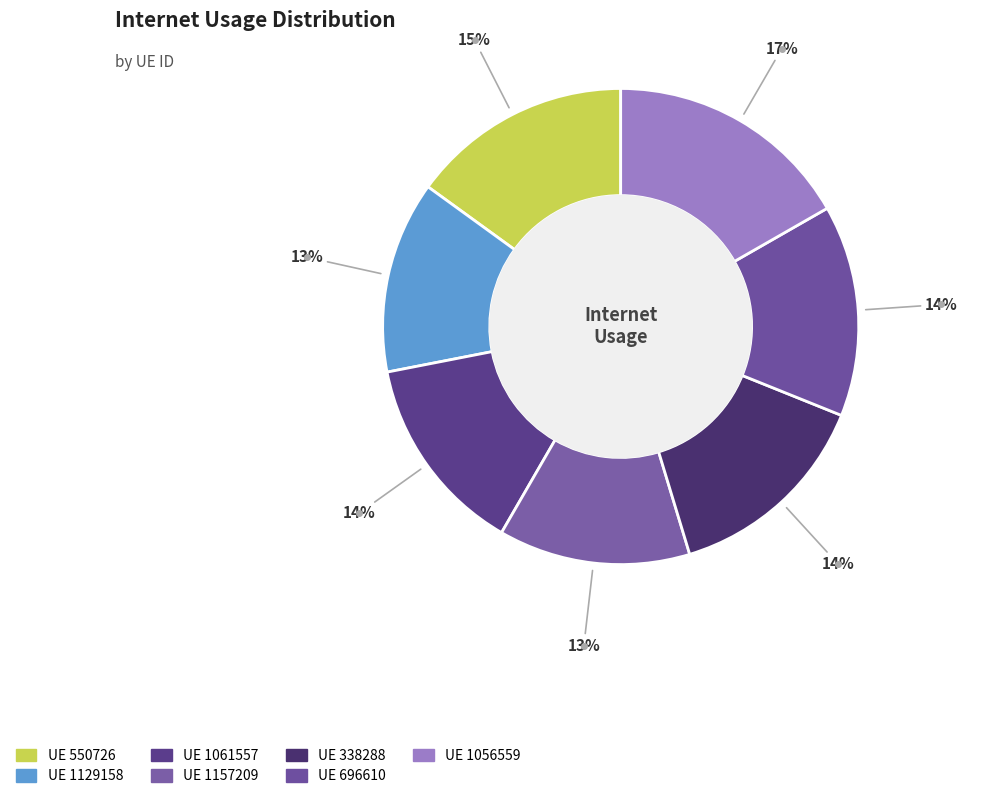

How many slices are in this pie chart?

7